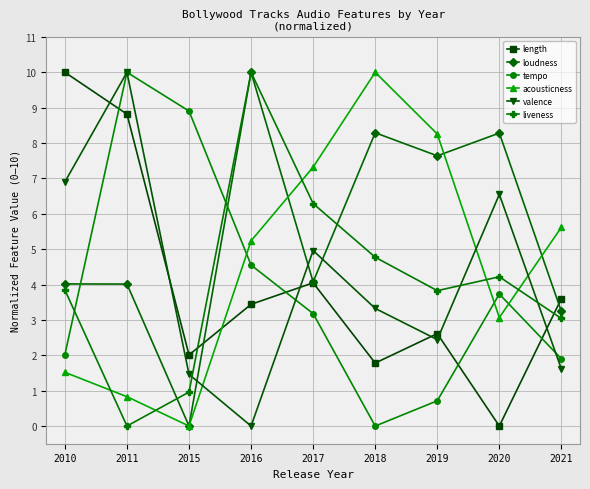

How many intersections are there between valence and loudness?

3